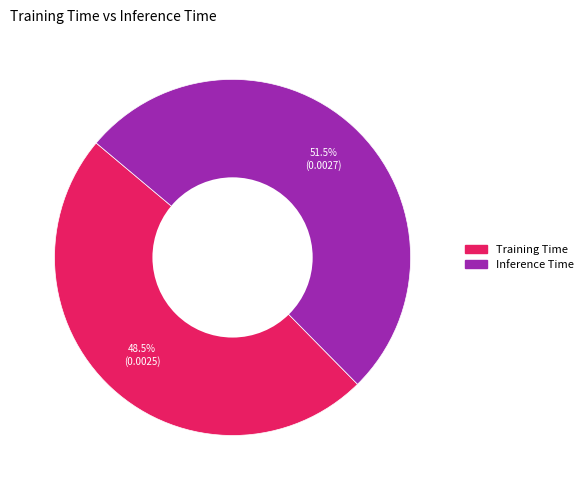

Rank the categories by value from lowest to highest.

Training Time, Inference Time